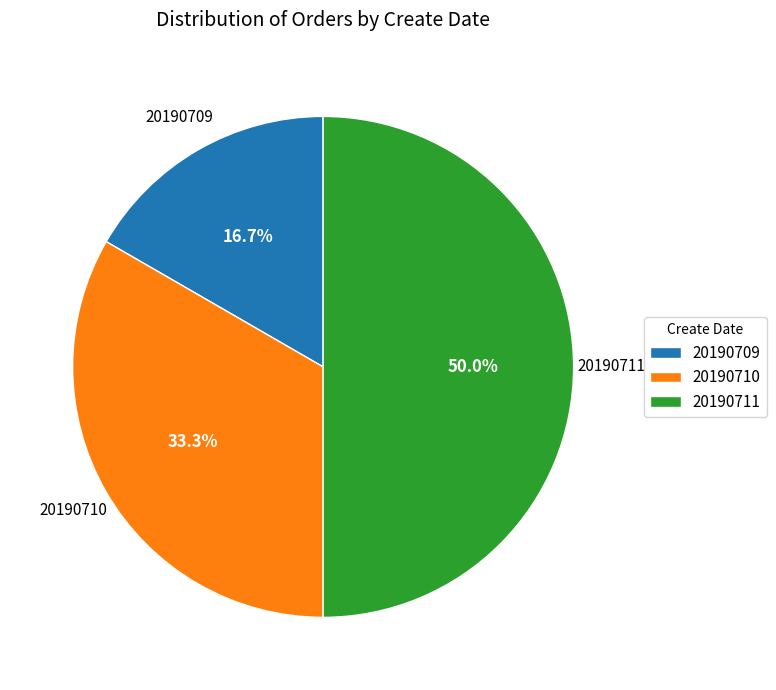

How many slices are in this pie chart?

3